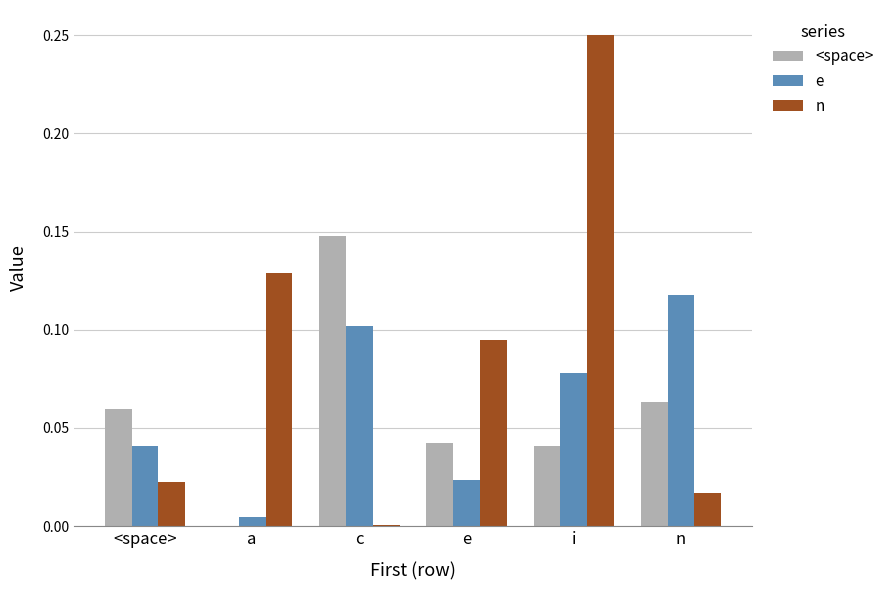

At which category is the sum across all series the highest?

i